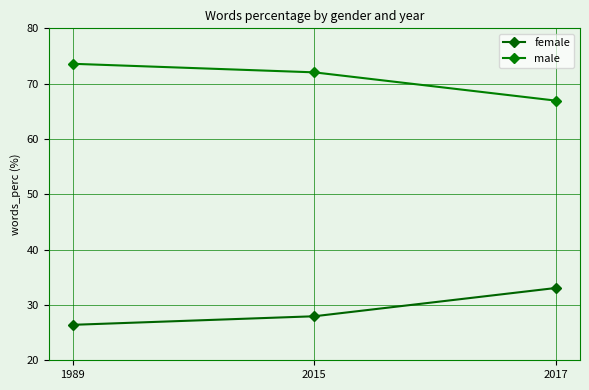

Which series has the widest spread of values?

female